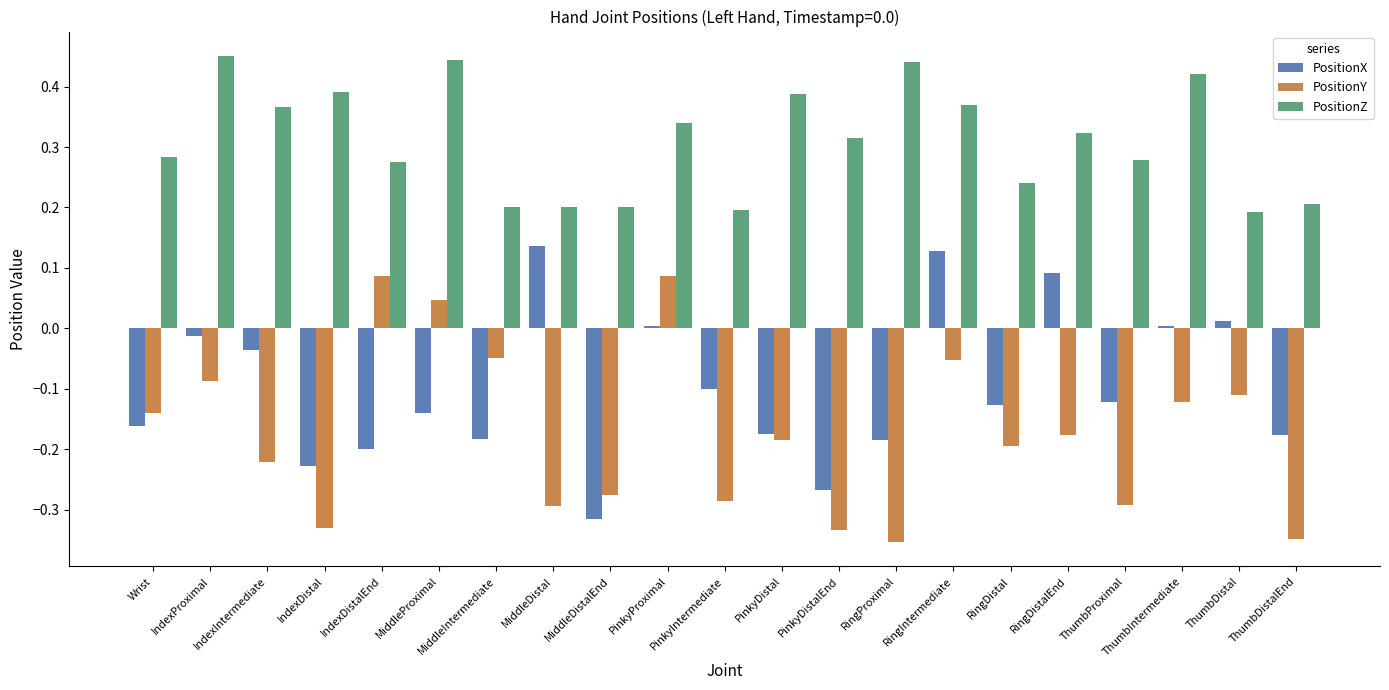

What is the sum of all PositionZ values?

6.5